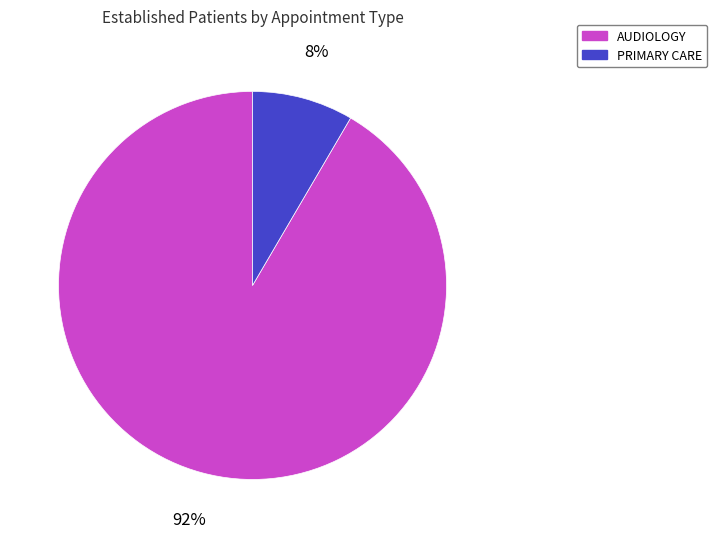

Is there any slice that represents more than half of the pie?

Yes